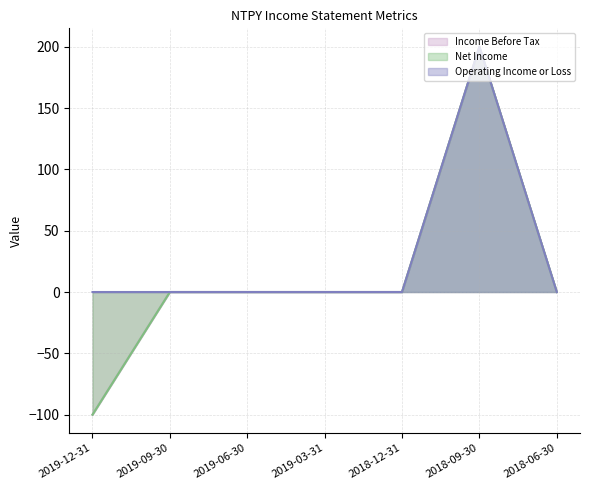

Which category has the highest value in the Net Income series?

2018-09-30